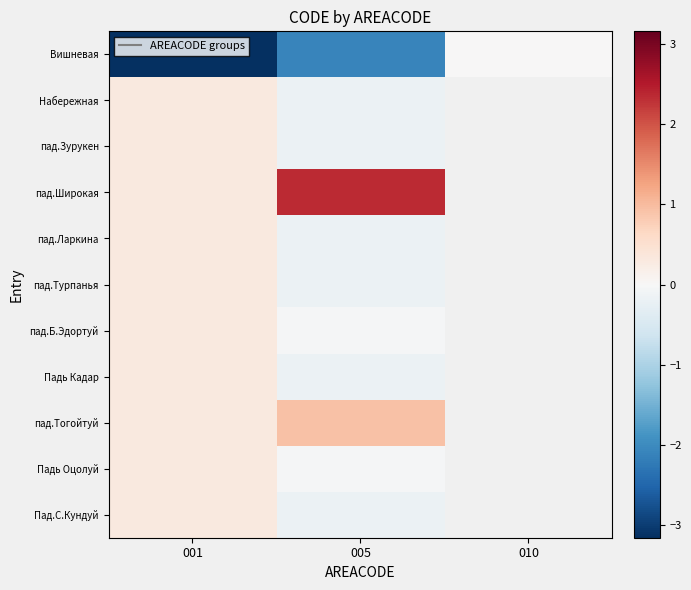

How many positive values does the пад.Зурукен series have?

1